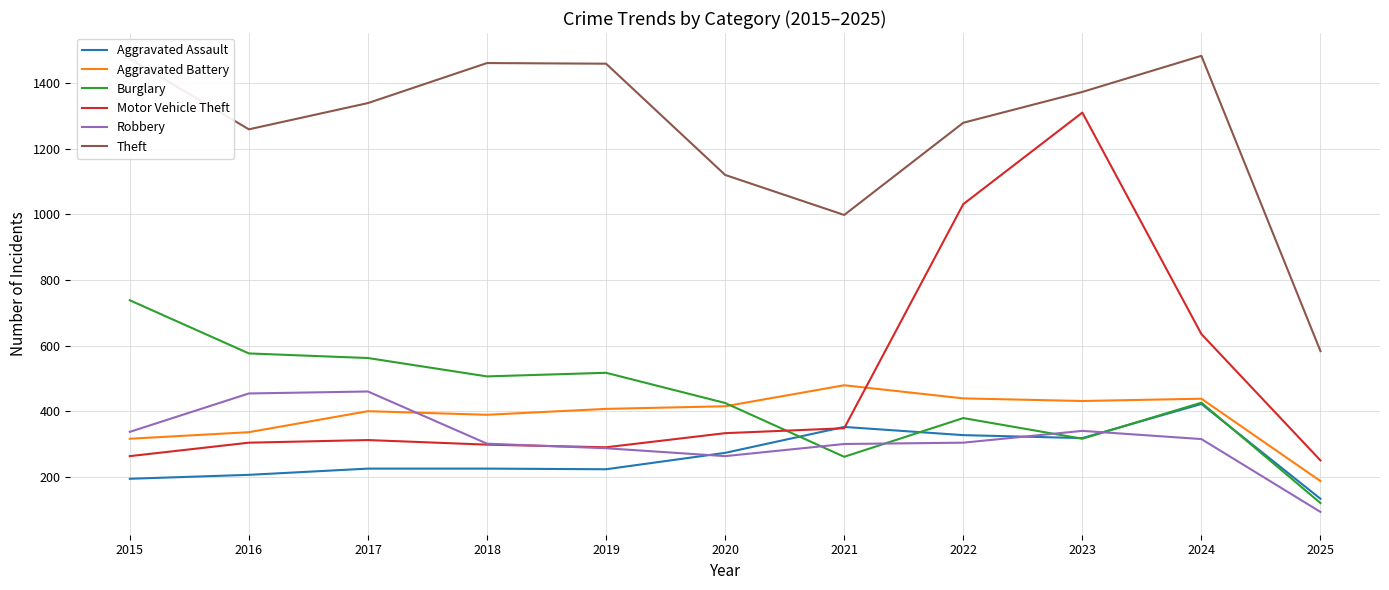

Which category has the lowest value across all series?

2025